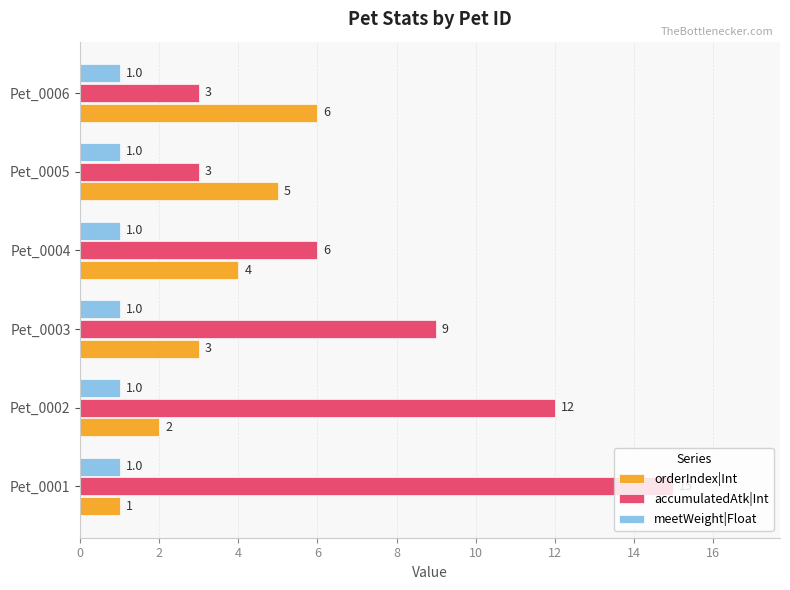

At which label is accumulatedAtk|Int closest to 9?

Pet_0003